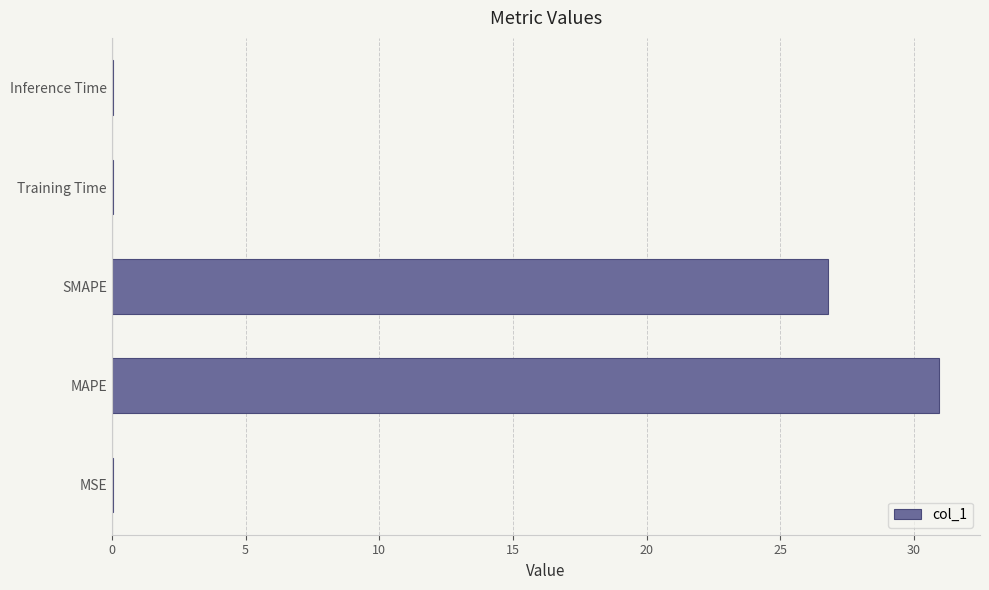

What is the greatest value displayed?

30.9